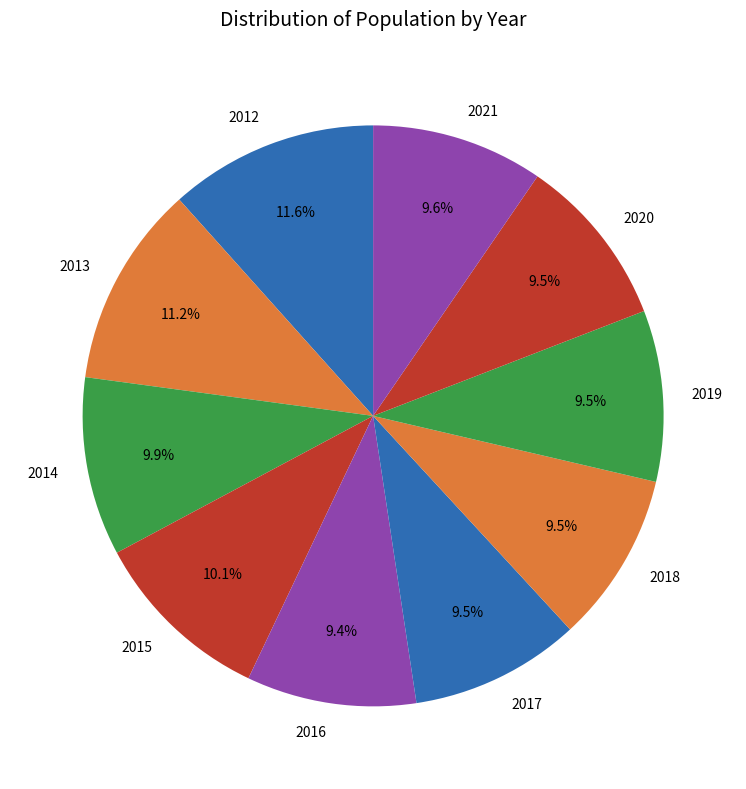

Count the number of slices in the pie.

10